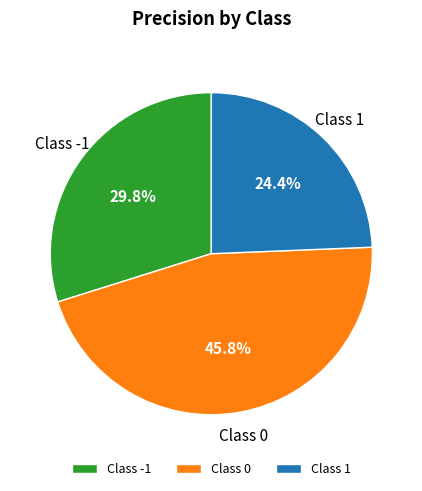

Is the sum of Class -1 and Class 1 greater than half?

Yes